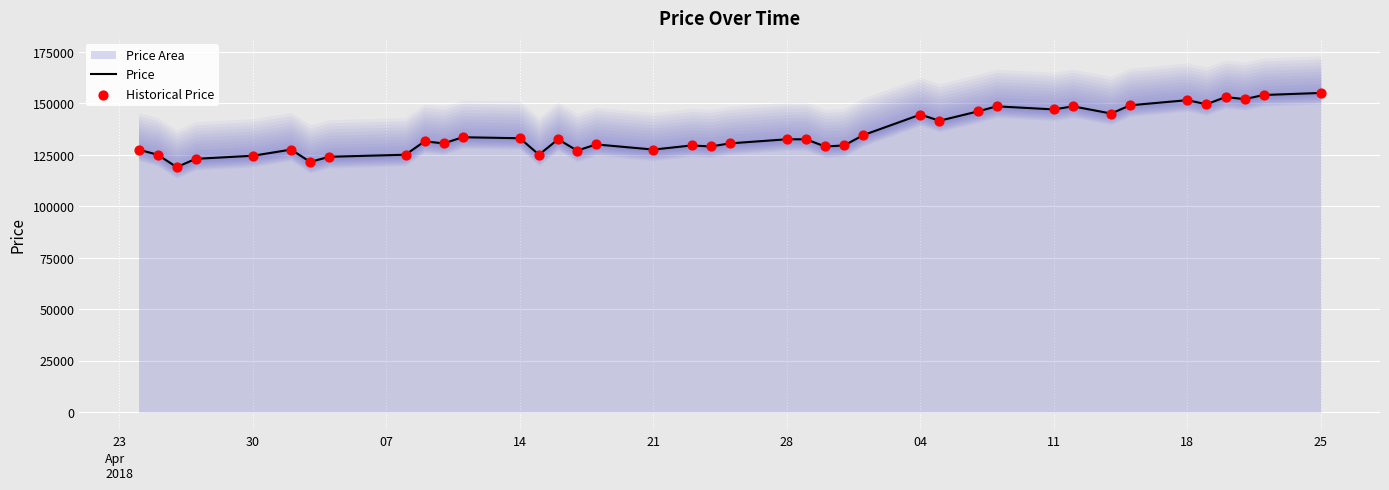

What is the lowest value of the Price series?

119000